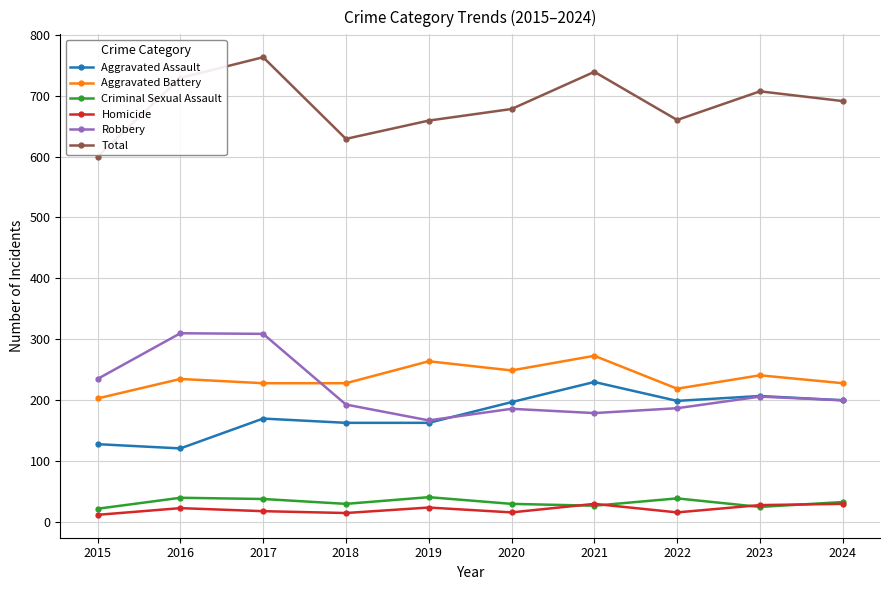

Does the chart have visible grid lines?

Yes